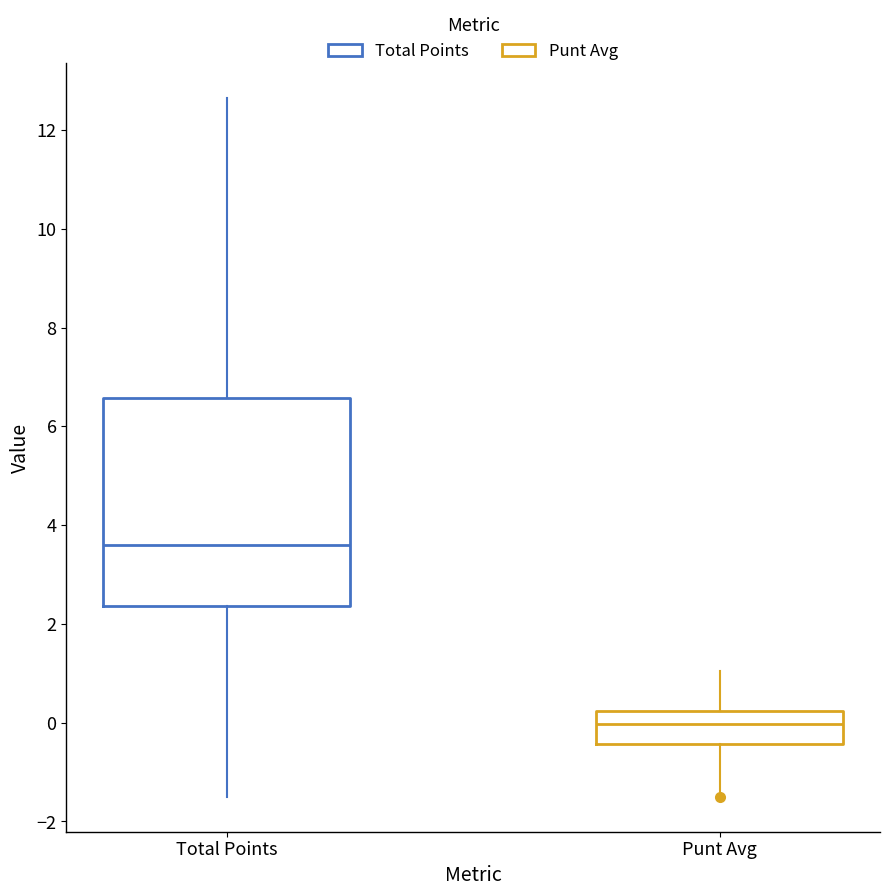

Reading left to right, read every box against the y-axis: the position of its median line, the range the box covers, and the ends of its whiskers. The values are not printed on the chart, so give them approximately, as read against the axis.

Total Points: median 3.6, box 2.4 to 6.6, whiskers -1.4 to 12.6
Punt Avg: median 0.0, box -0.4 to 0.2, whiskers -1.4 to 1.0